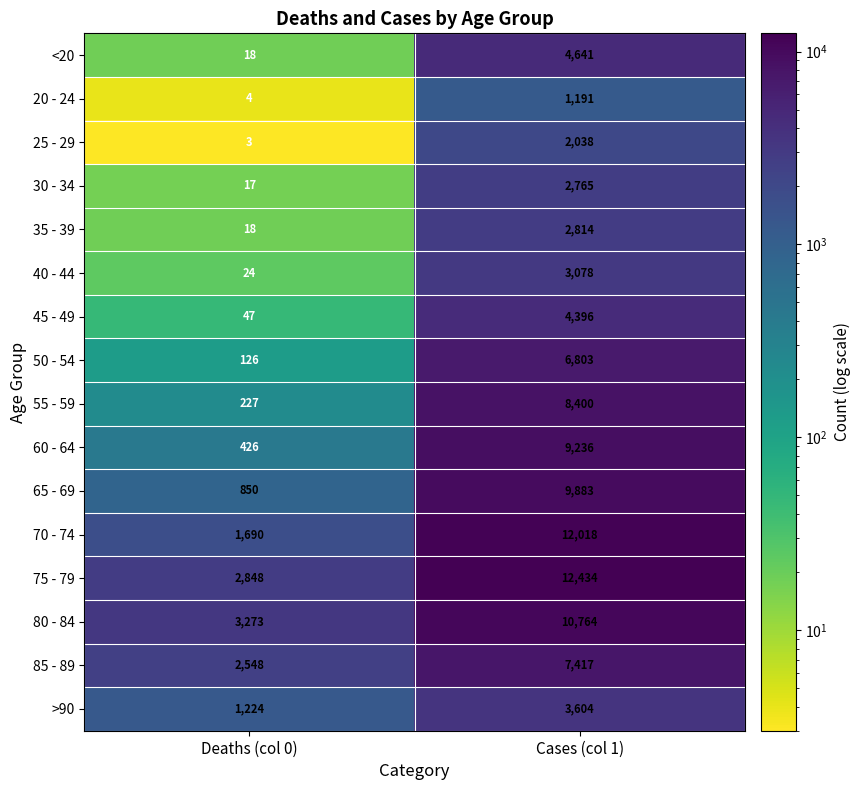

Read the 80 - 84 value at Cases (col 1), to the nearest 10.

10760